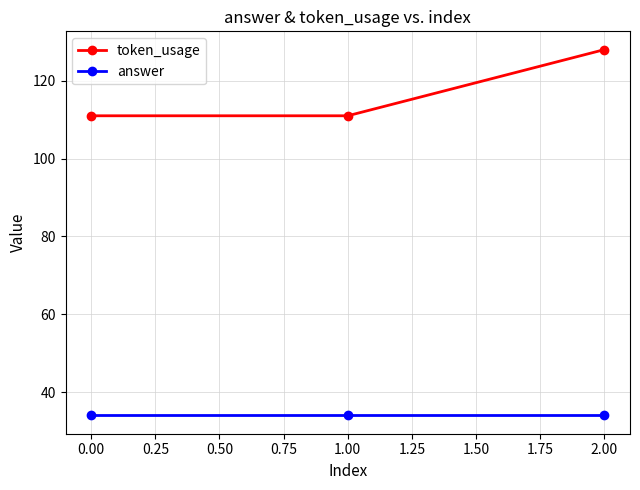

What is the sum of all answer values?

102